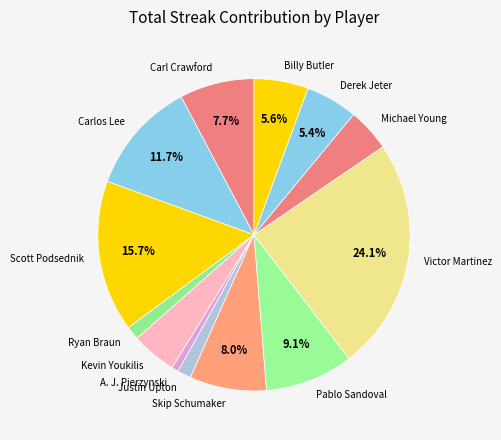

Does Victor Martinez represent more than half of the total?

No